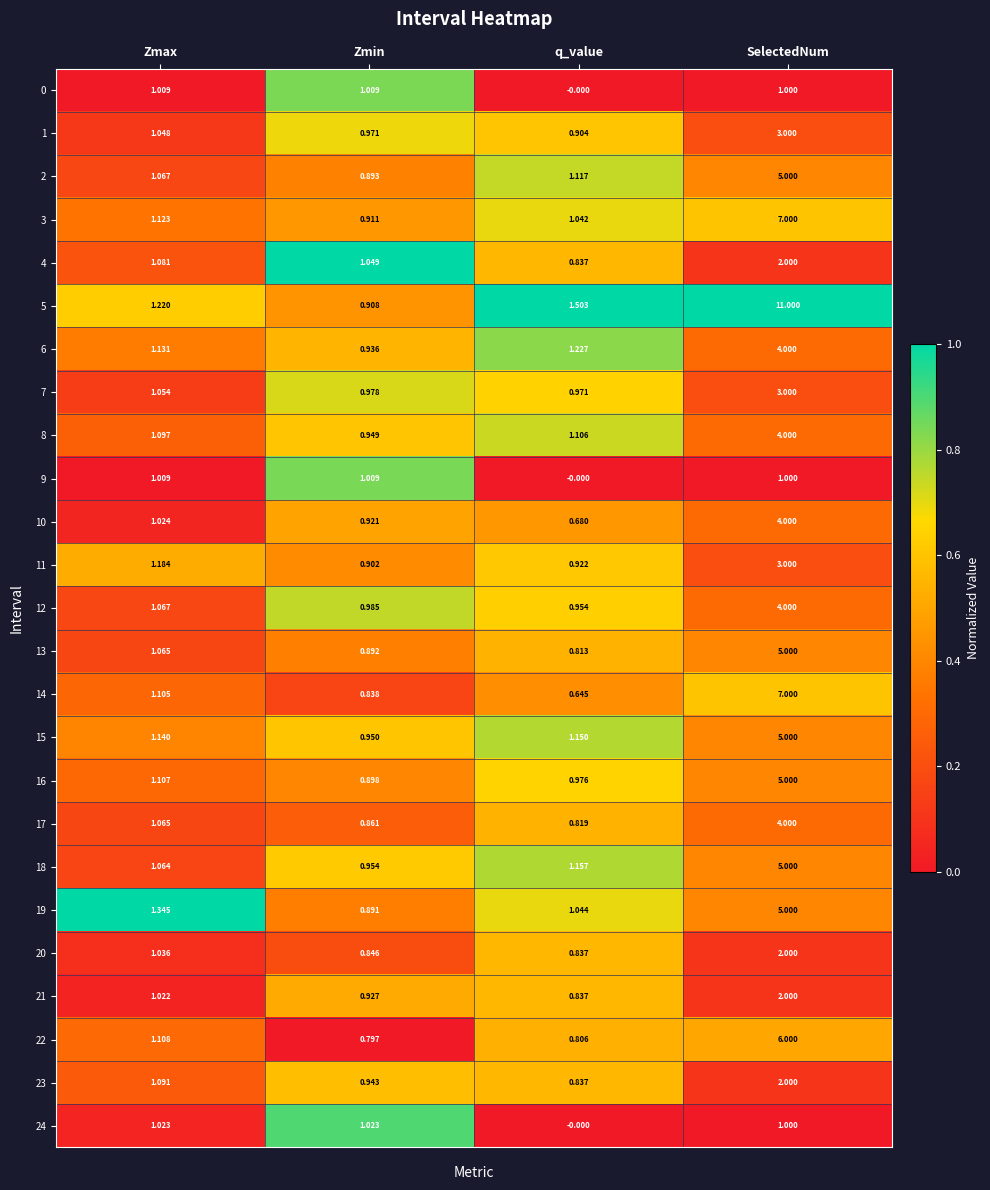

Which series changed the most between Zmax and SelectedNum?

5